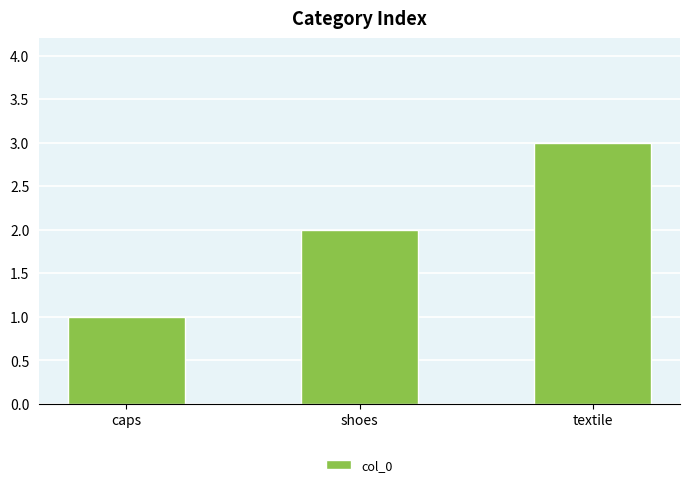

Which category has the lowest value across all series?

caps